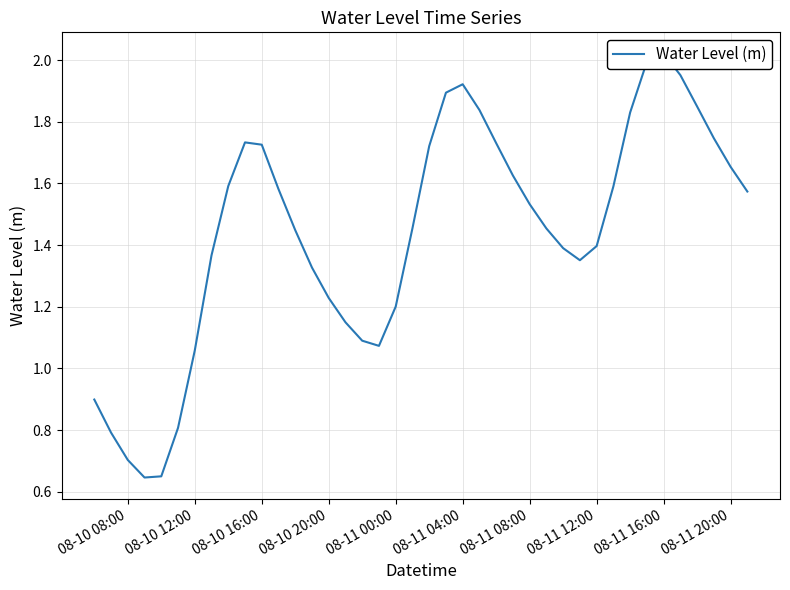

Does the chart have visible grid lines?

Yes